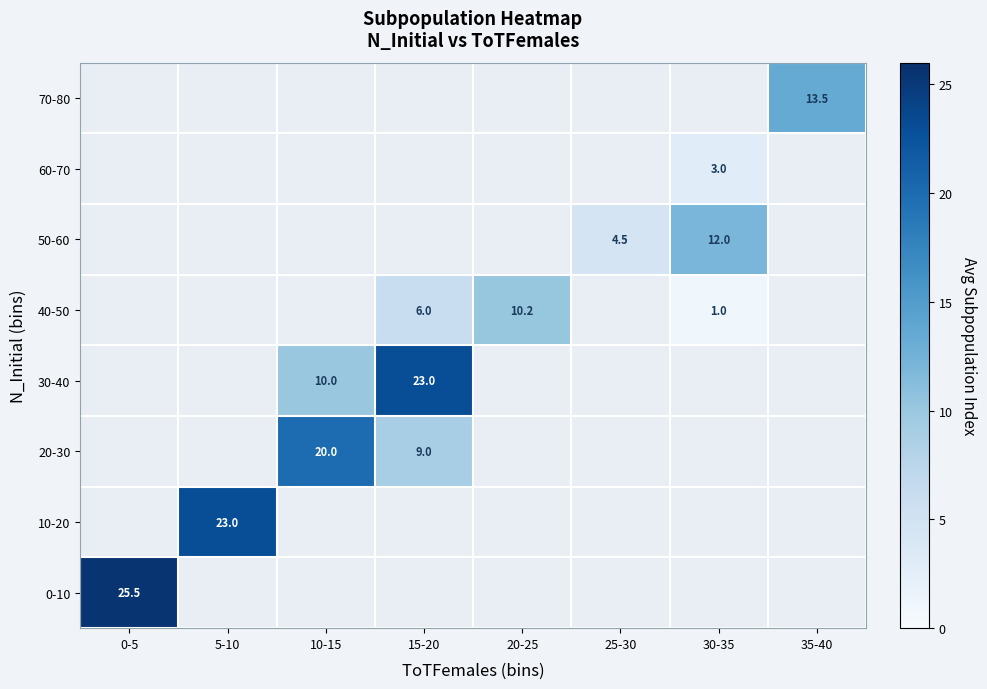

The 30-40 series shows 4.0 at 10-15. True or false?

False